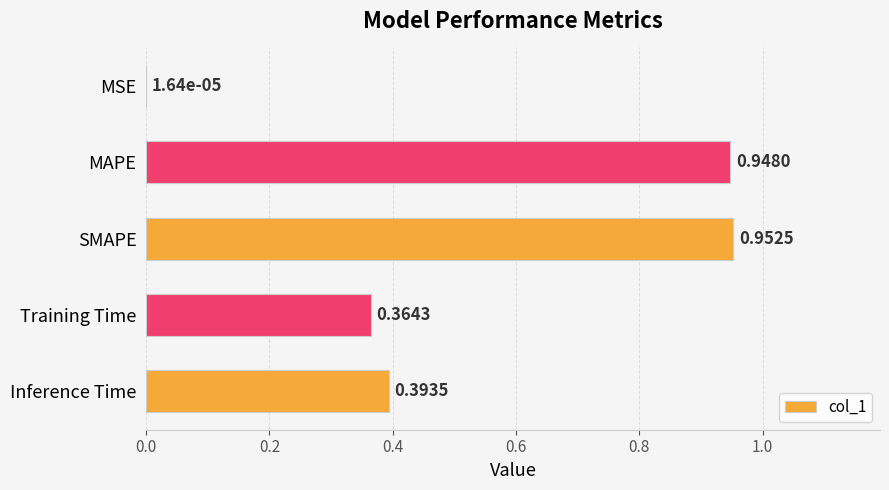

Are the bars horizontal?

Yes